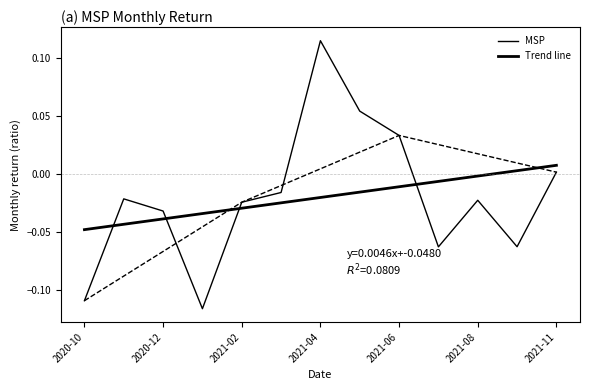

Rank the categories by value from lowest to highest.

2021-01-31, 2020-10-31, 2021-07-31, 2021-09-30, 2020-12-31, 2021-02-28, 2021-08-31, 2020-11-30, 2021-03-31, 2021-11-30, 2021-06-30, 2021-05-31, 2021-04-30